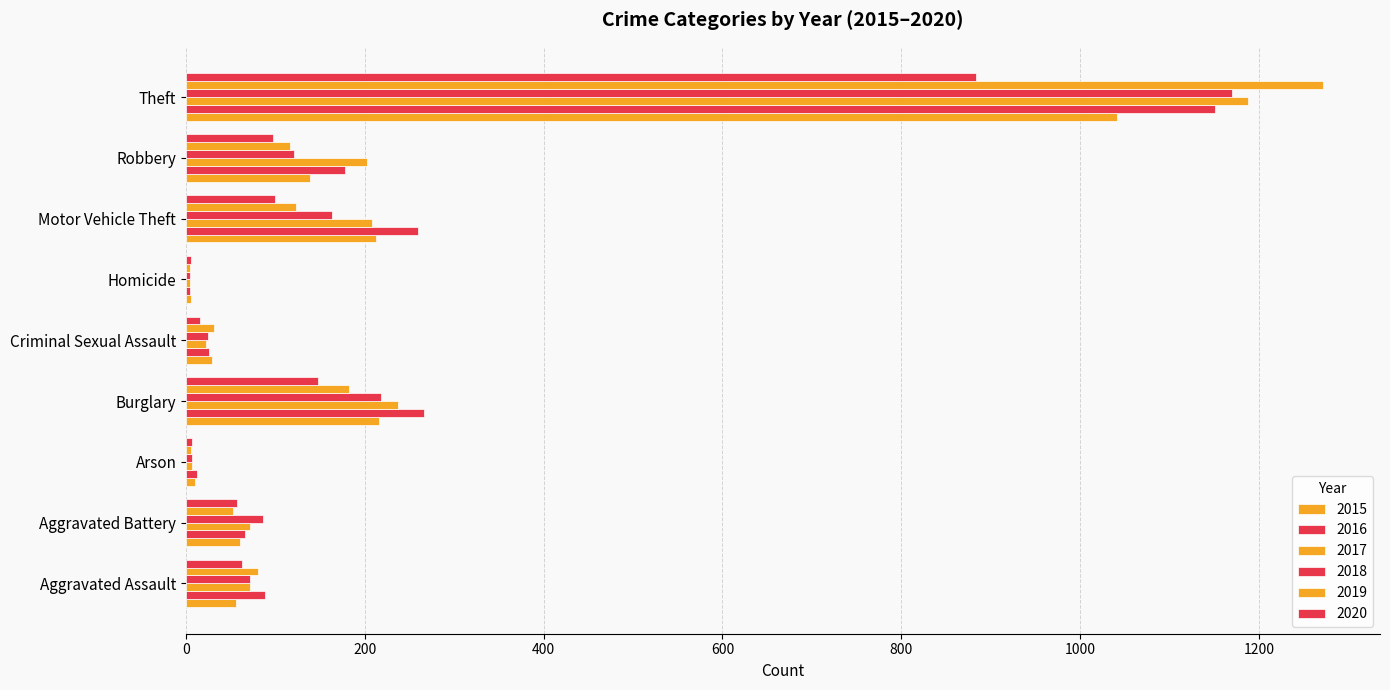

Rank the series by their maximum value, from highest to lowest.

2019, 2017, 2018, 2016, 2015, 2020